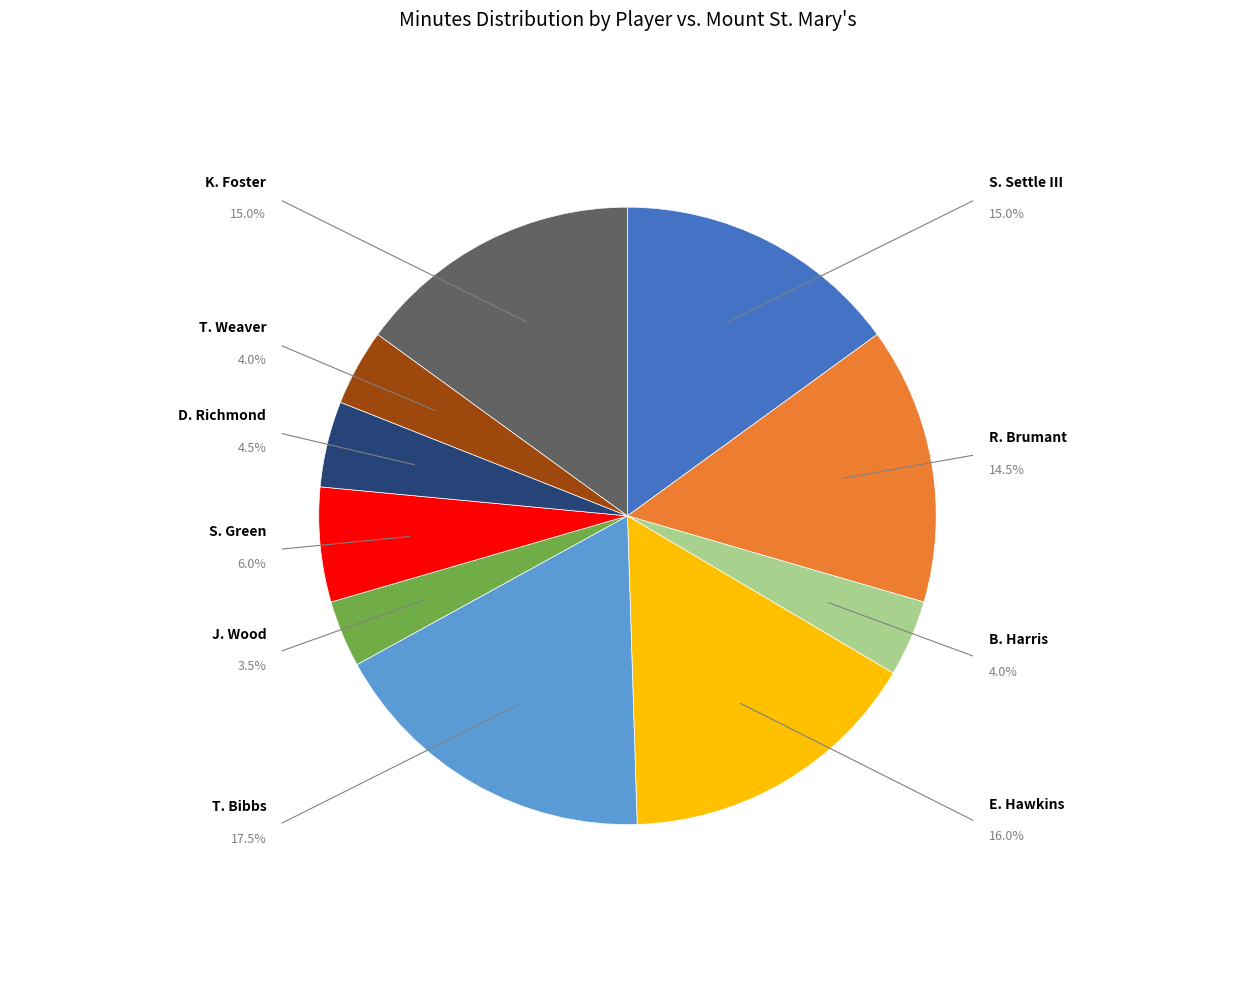

Does any single category account for the majority?

No